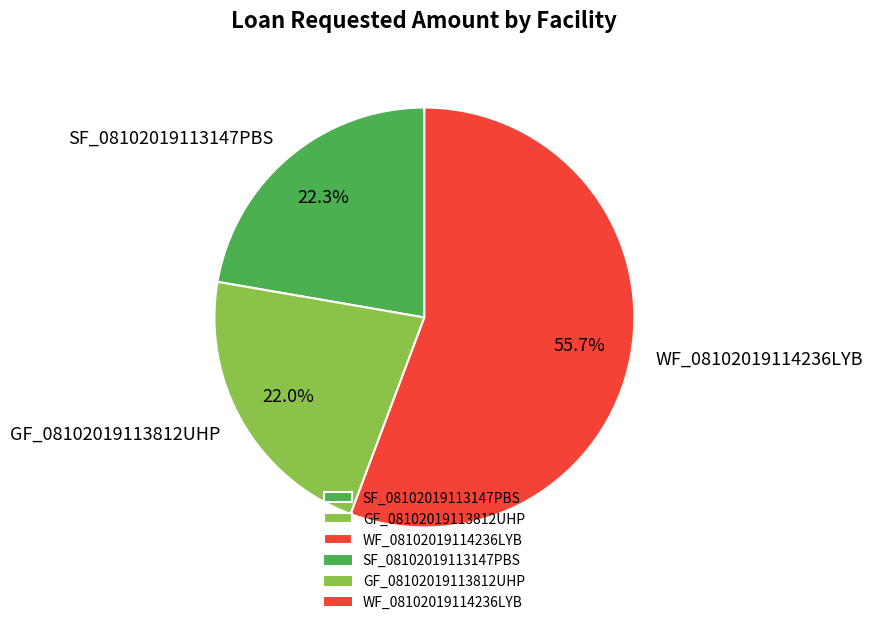

Which slice represents more than half of the pie?

WF_08102019114236LYB